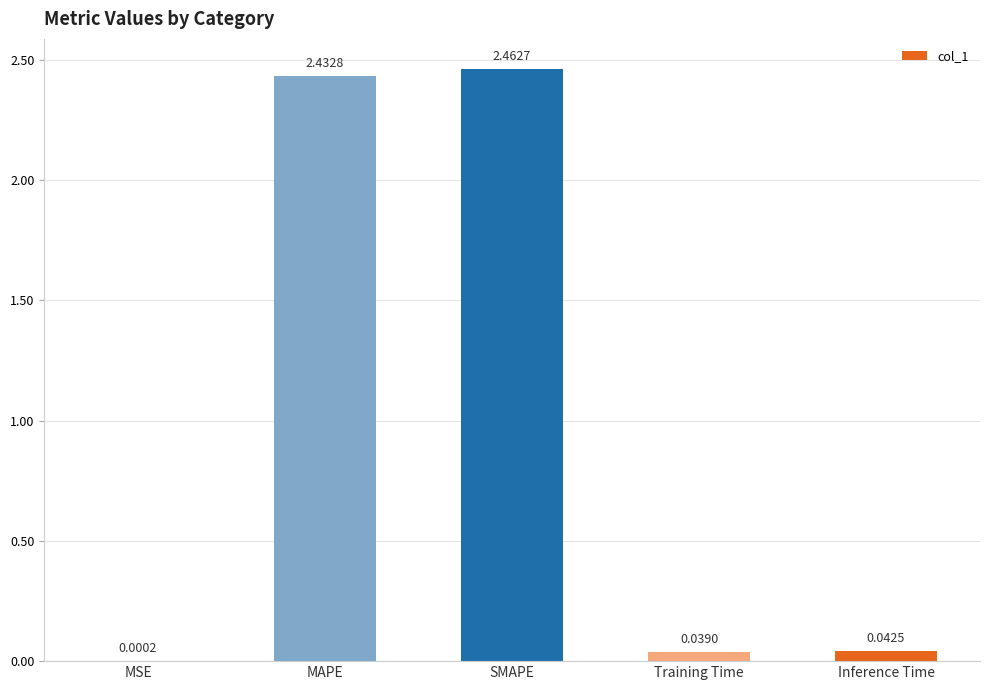

Which label corresponds to the largest value in the chart?

SMAPE